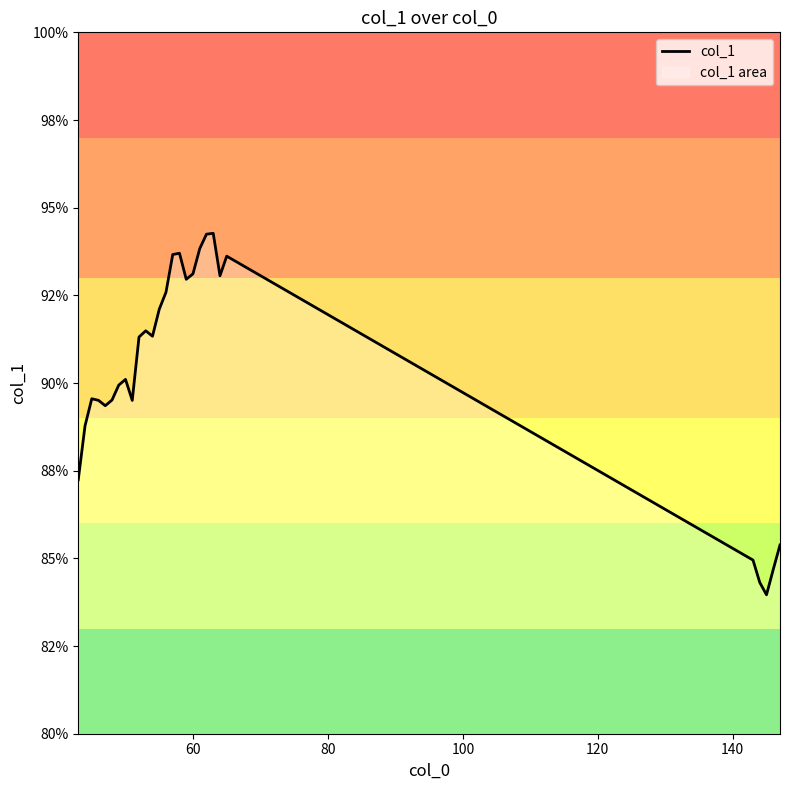

What is the value of the 6th point from the left?

89.5